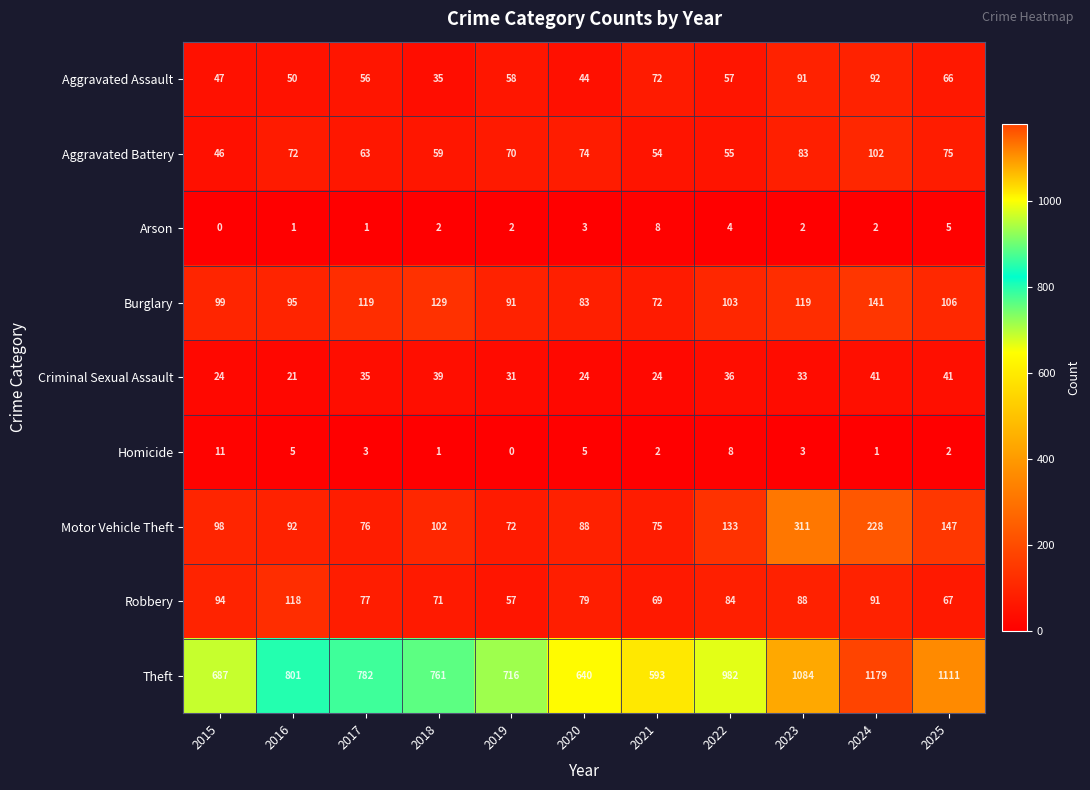

Which series has the widest spread of values?

Theft